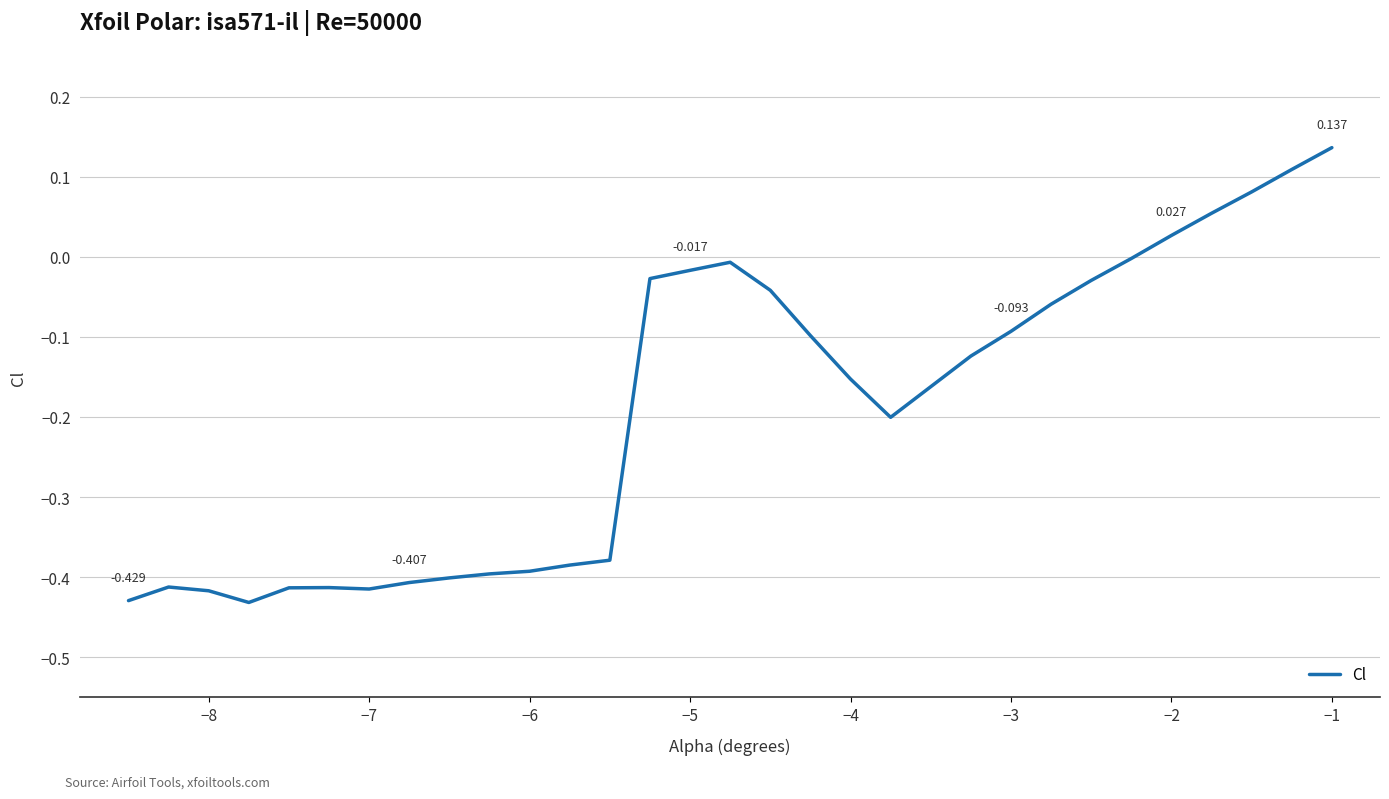

How many lines are shown in the chart?

1